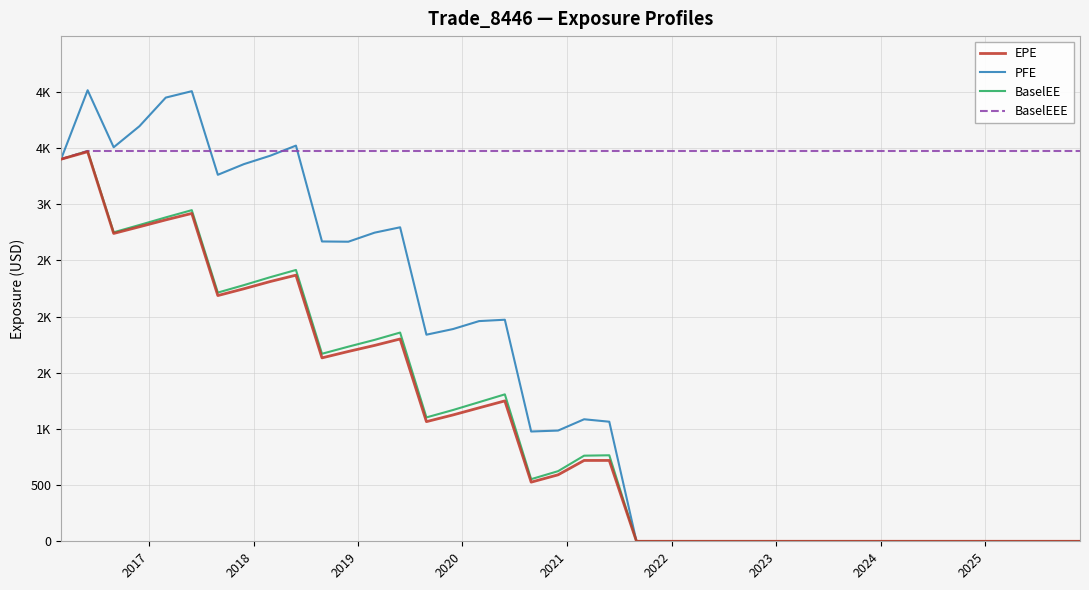

What are all the series names shown in the legend?

EPE, PFE, BaselEE, BaselEEE